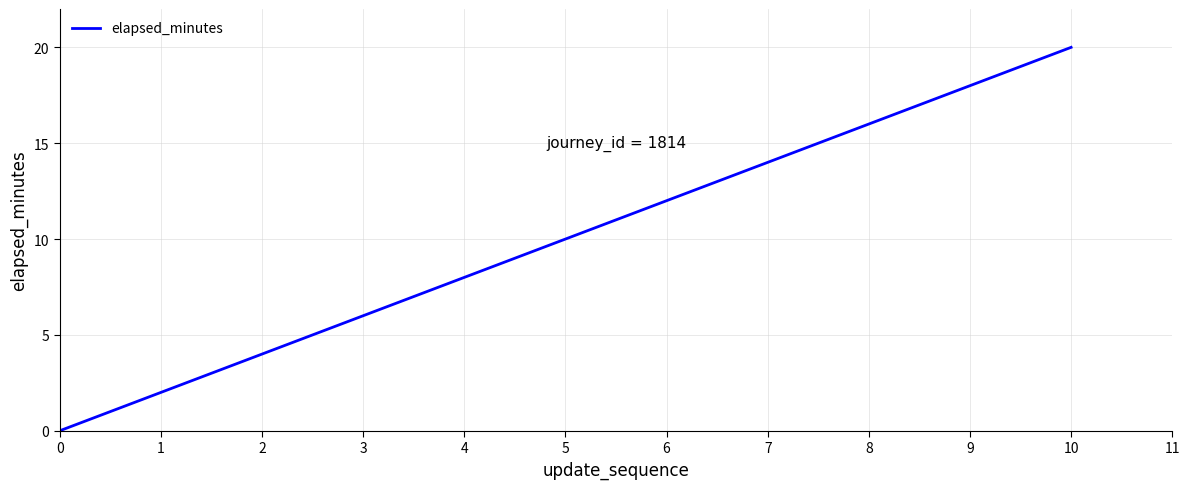

Count the values in the range 4 to 16.

7